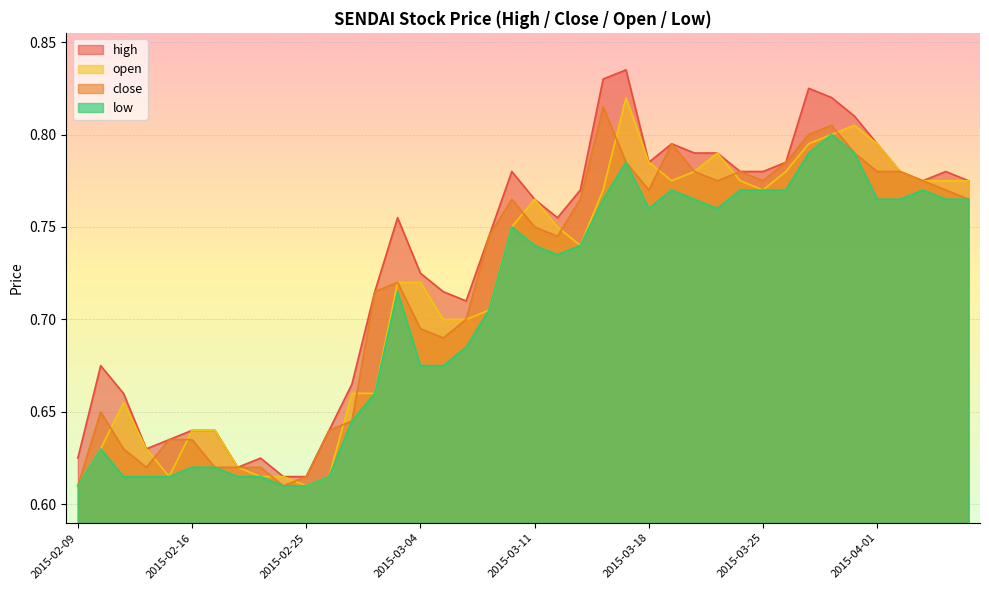

What is the label of the 37th point from the right?

2015-02-12